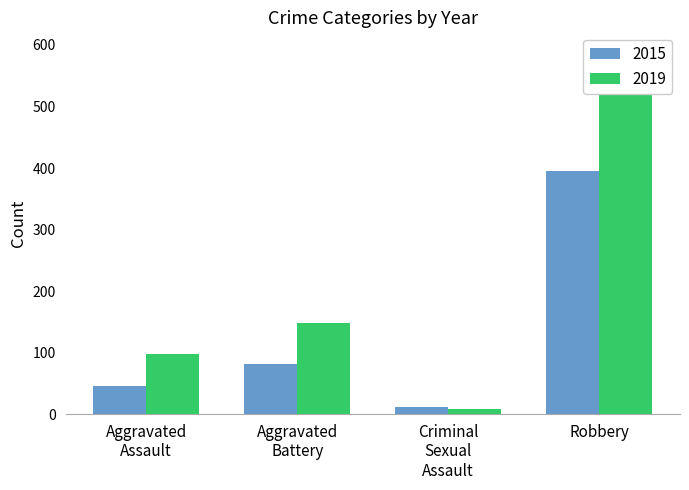

What position from the left is Robbery?

4